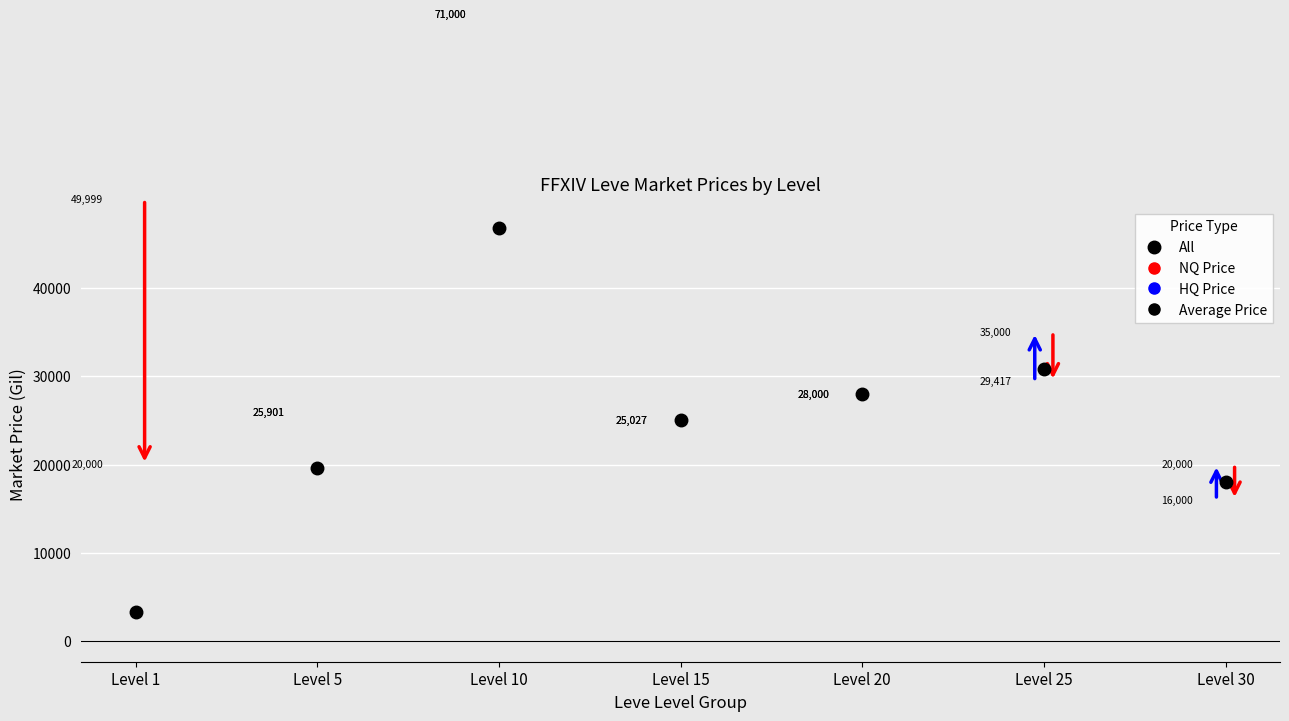

What is the value of the currentAveragePriceNQ point at the 1st from the left?

49999.0